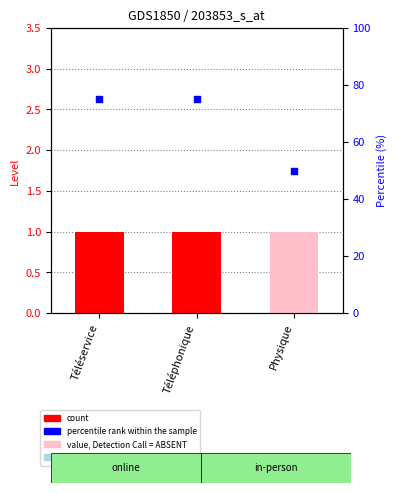

Which series has the widest spread of Y values?

percentile rank within the sample